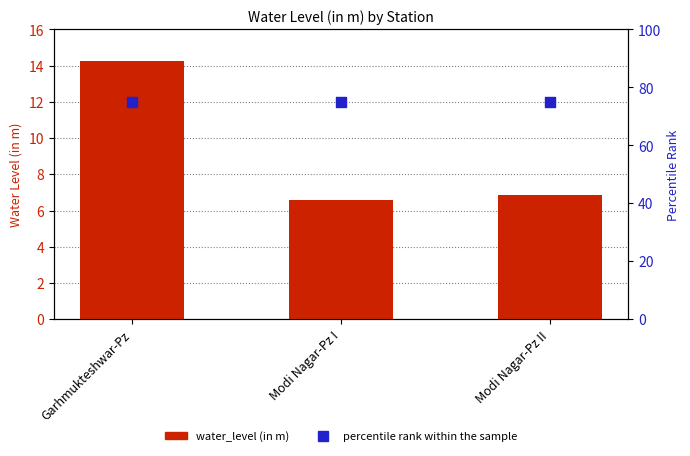

Which series has the widest spread of Y values?

water_level (in m)